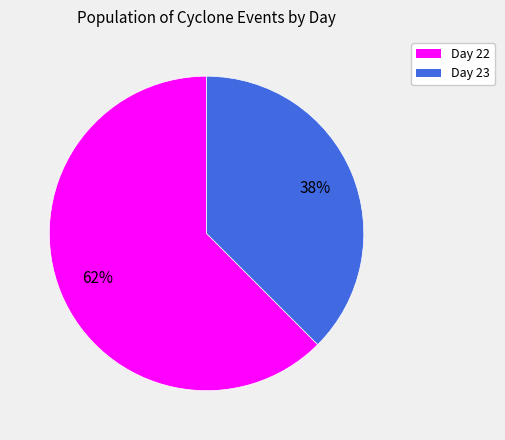

What percentage is the Day 23 slice, to the nearest percent?

38%